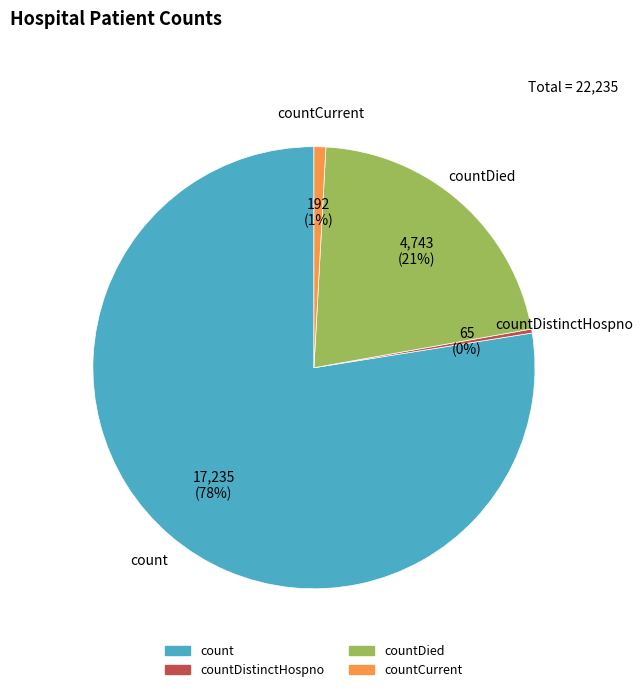

To the nearest percent, what is the average slice percentage?

25%